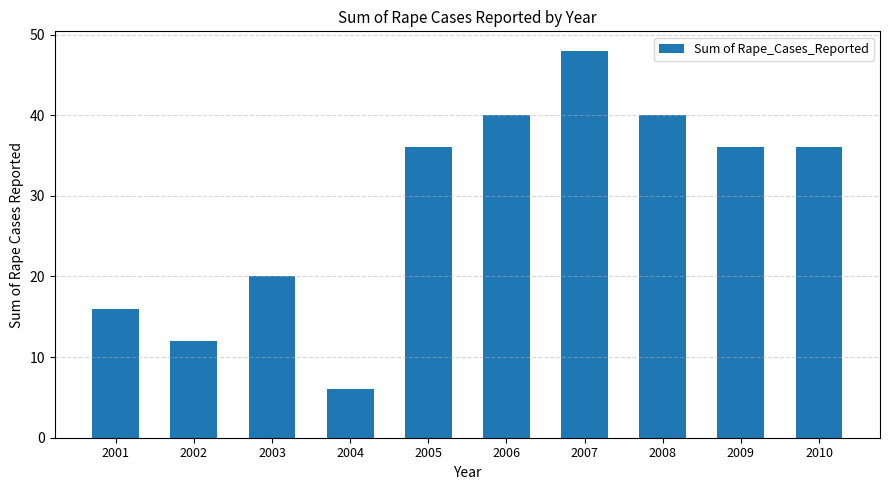

The value at 2005 is 50. True or false?

False